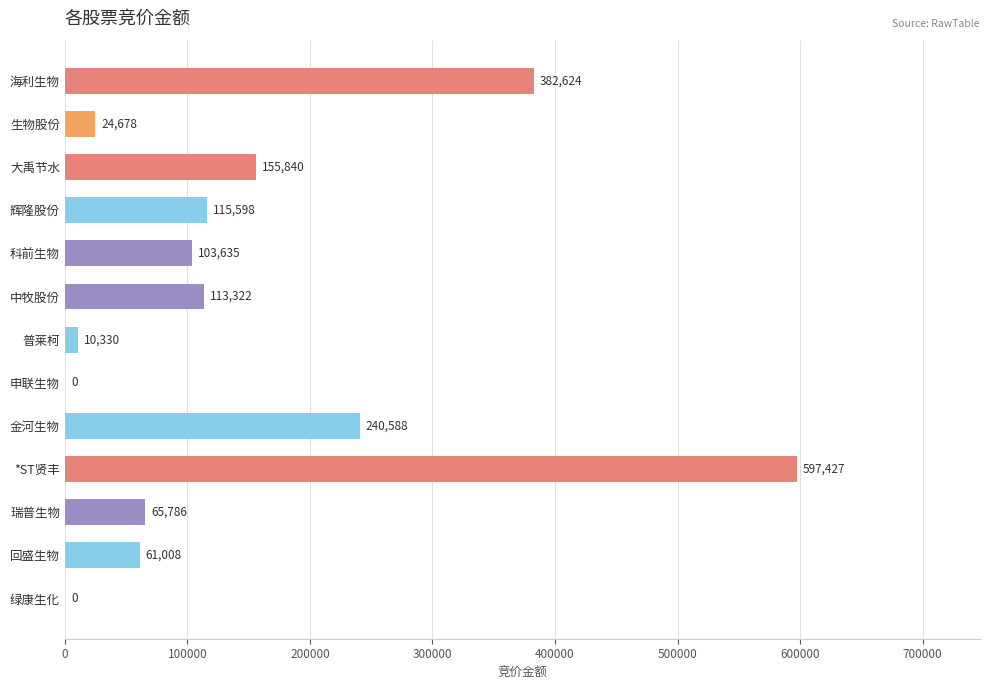

Reading top to bottom, transcribe all the data shown in this chart.

海利生物=382624	生物股份=24678	大禹节水=155840	辉隆股份=115598	科前生物=103635	中牧股份=113322	普莱柯=10330	申联生物=0	金河生物=240588	*ST贤丰=597427	瑞普生物=65786	回盛生物=61008	绿康生化=0